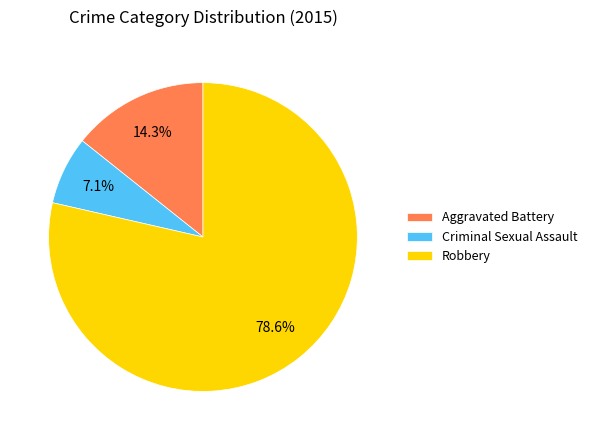

To the nearest percent, what is the combined percentage of Aggravated Battery and Robbery?

93%